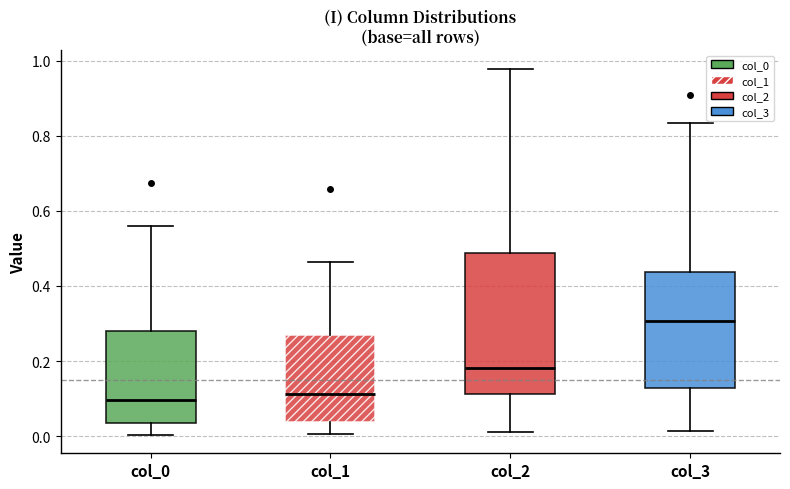

Where is the upper edge of the box for col_3 on the y-axis? The values are not printed on the chart, so give them approximately, as read against the axis.

0.44